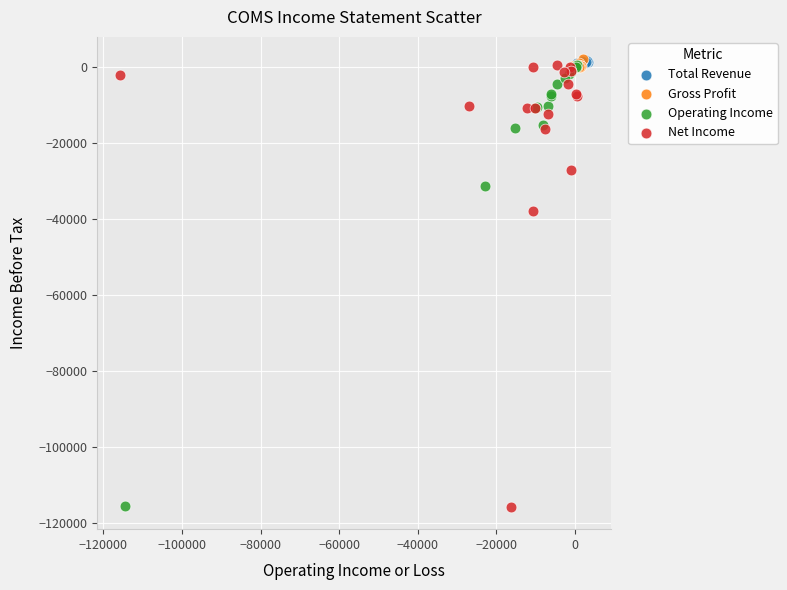

What are all the series names shown in the legend?

Total Revenue, Gross Profit, Operating Income, Net Income